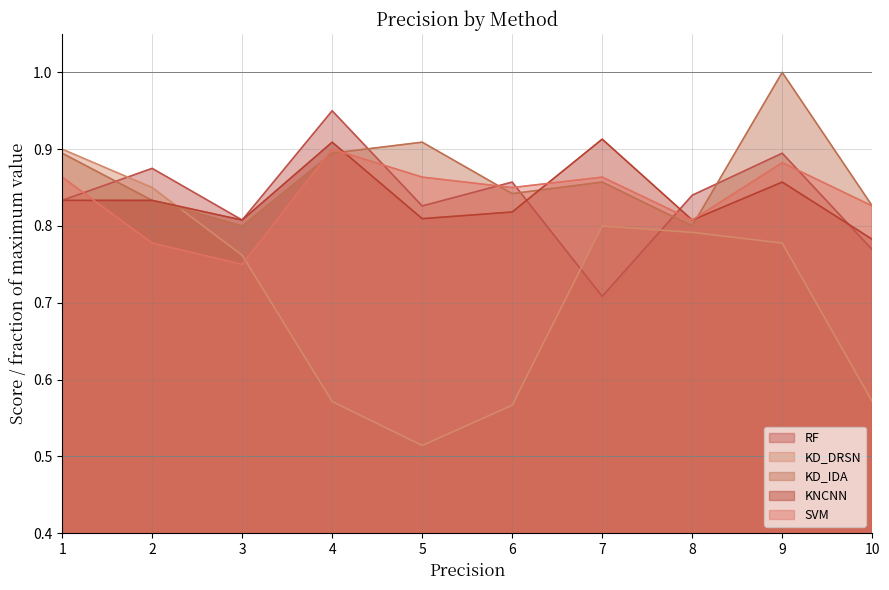

Which series changed the most between 1 and 3?

KD_DRSN